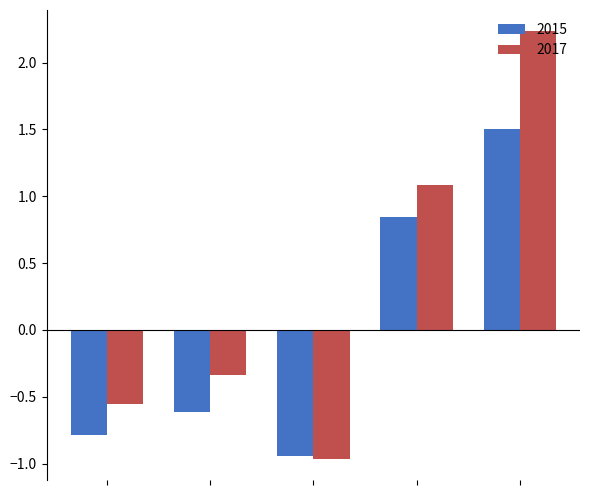

What is the maximum value for 2015?

1.5